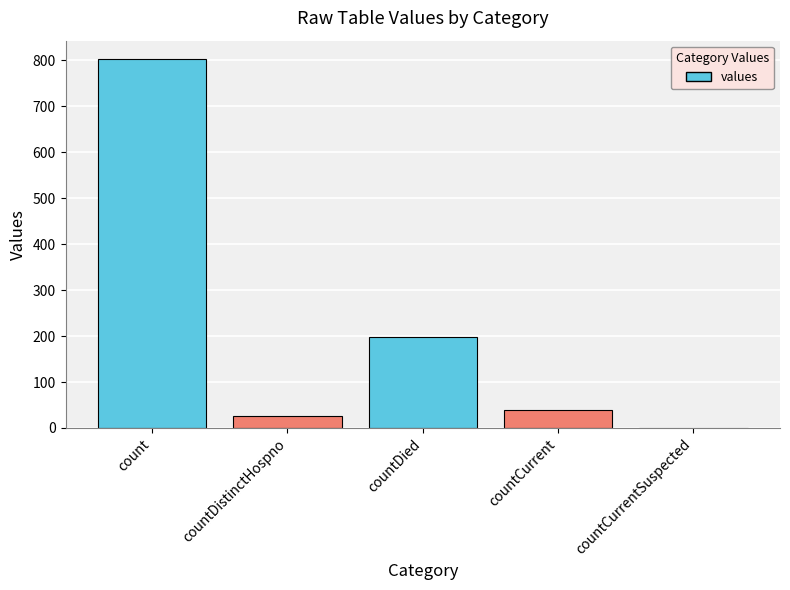

Is it true that the value at count is 267?

False